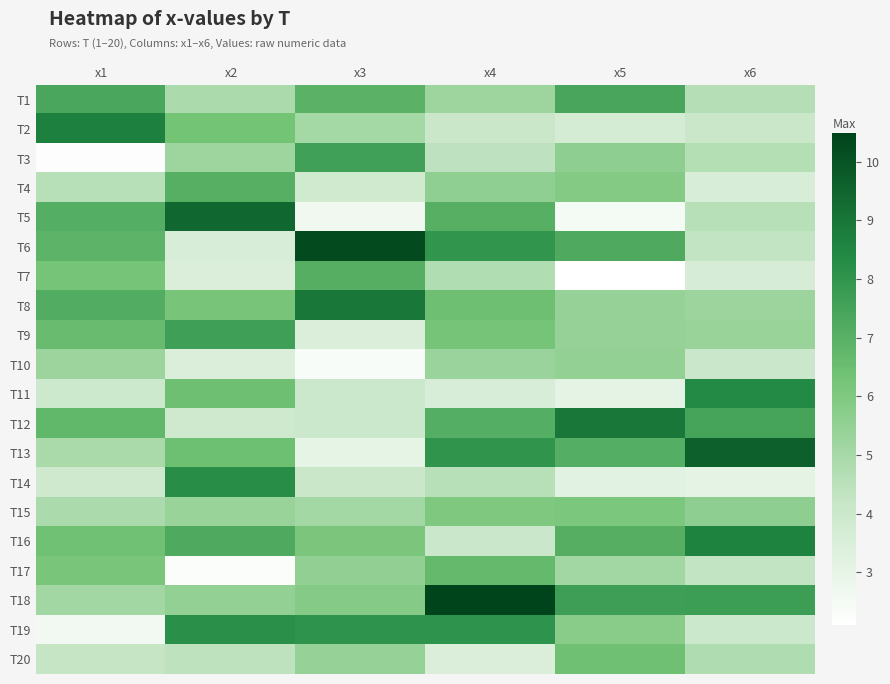

What is the smallest value displayed?

2.1